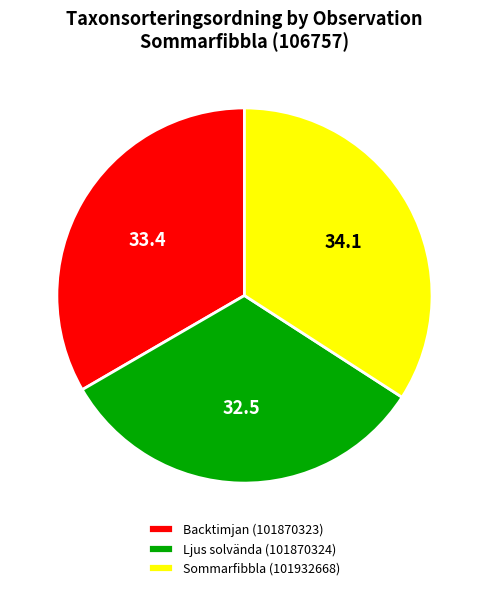

True or false: Ljus solvända (101870324) accounts for 41% of the total.

False